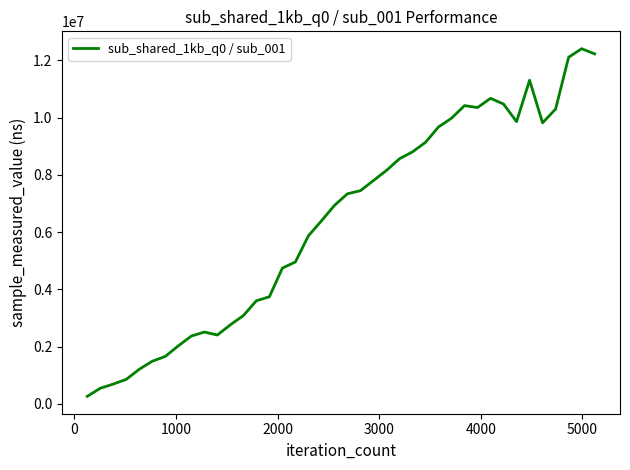

What is the difference between the maximum and minimum values?

12146327